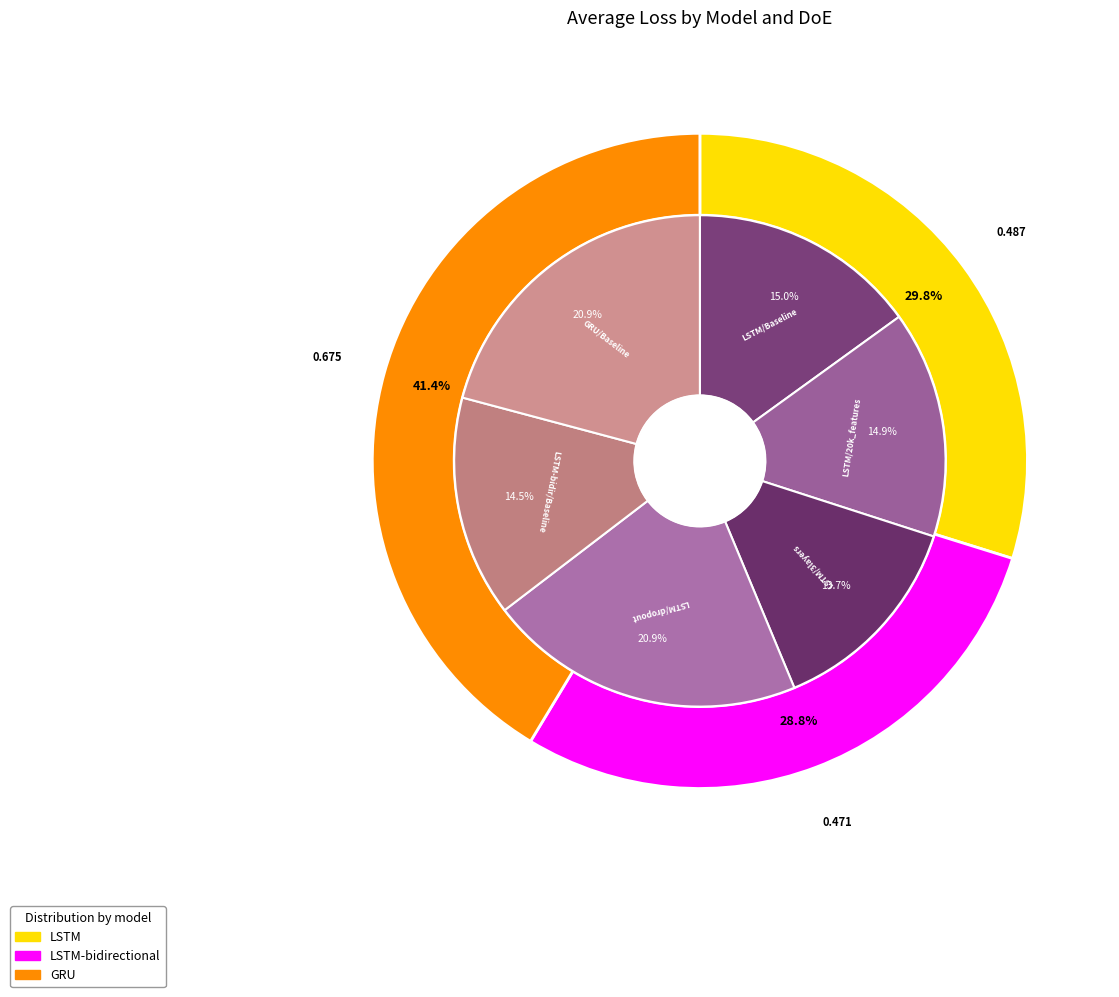

Rank the categories by value from lowest to highest.

LSTM-bidirectional, LSTM, GRU